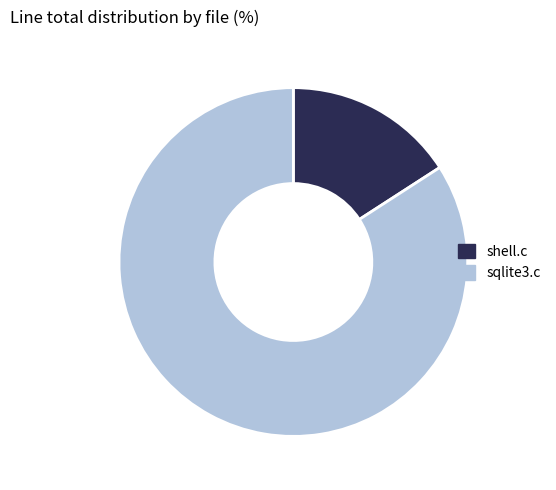

Which category has the smallest portion of the pie?

shell.c